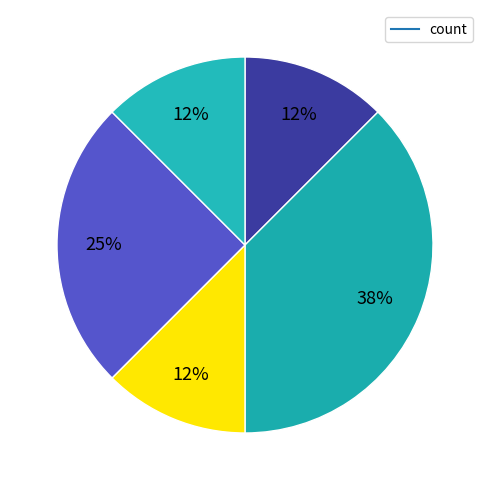

Count the number of slices in the pie.

5